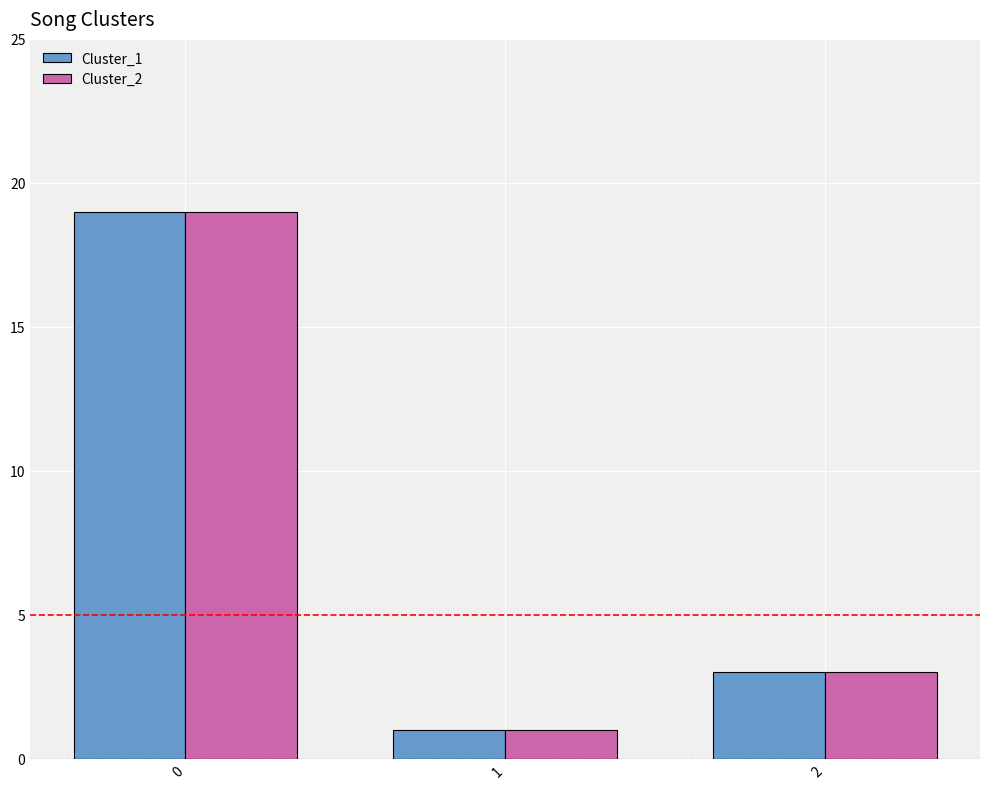

What is the difference between the maximum and minimum values in the Cluster_2 series?

18